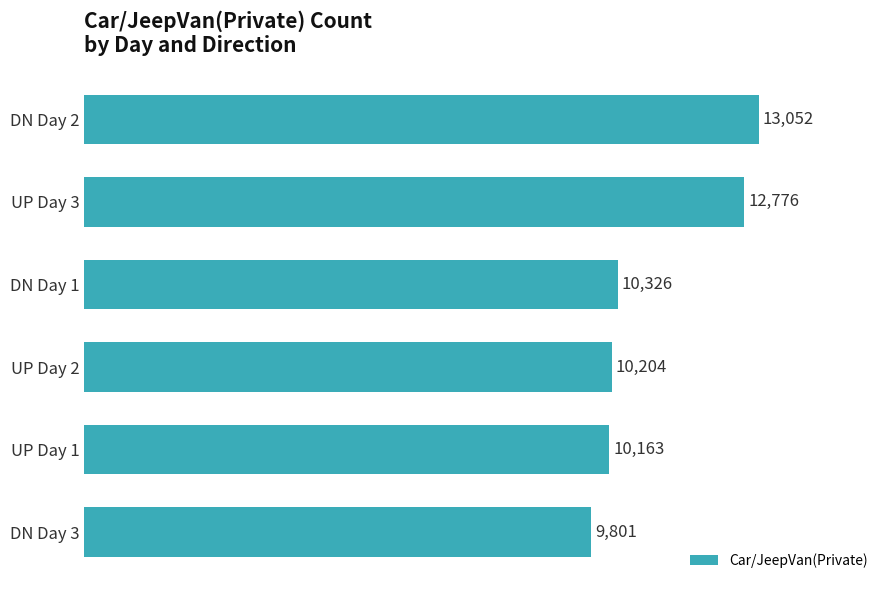

Count the number of categories in the chart.

6